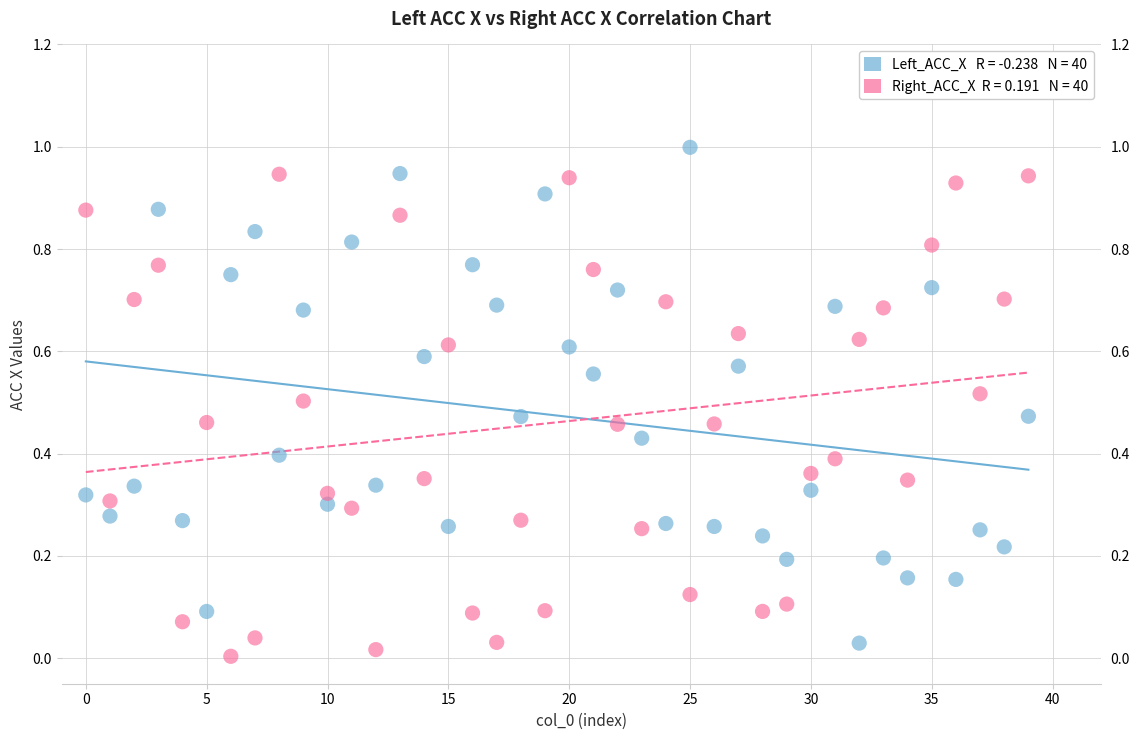

Across all data points, what is the range of Y values (max minus min)?

1.0